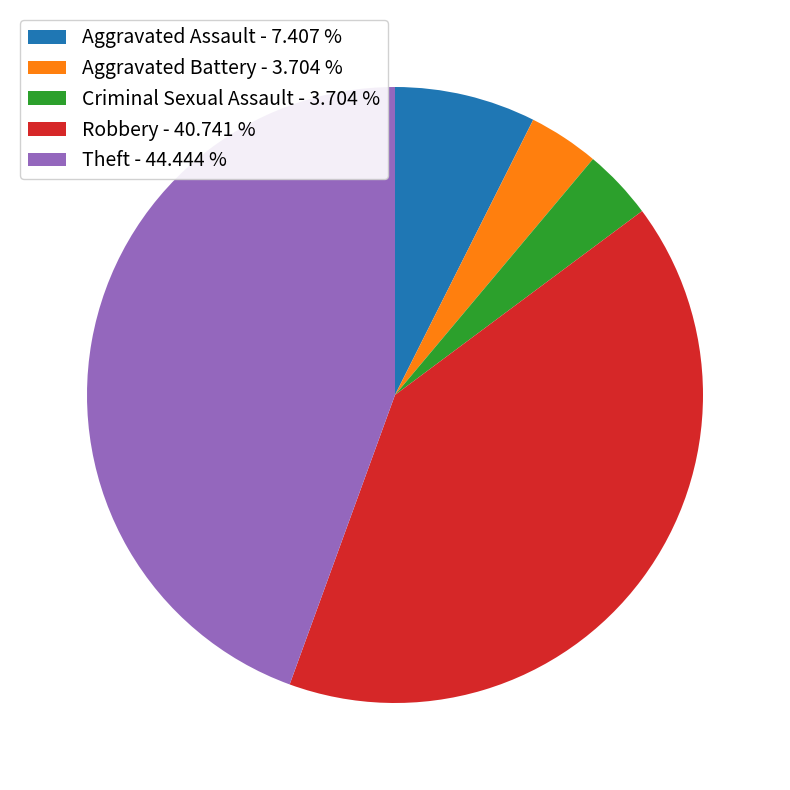

Is there any slice that represents more than half of the pie?

No